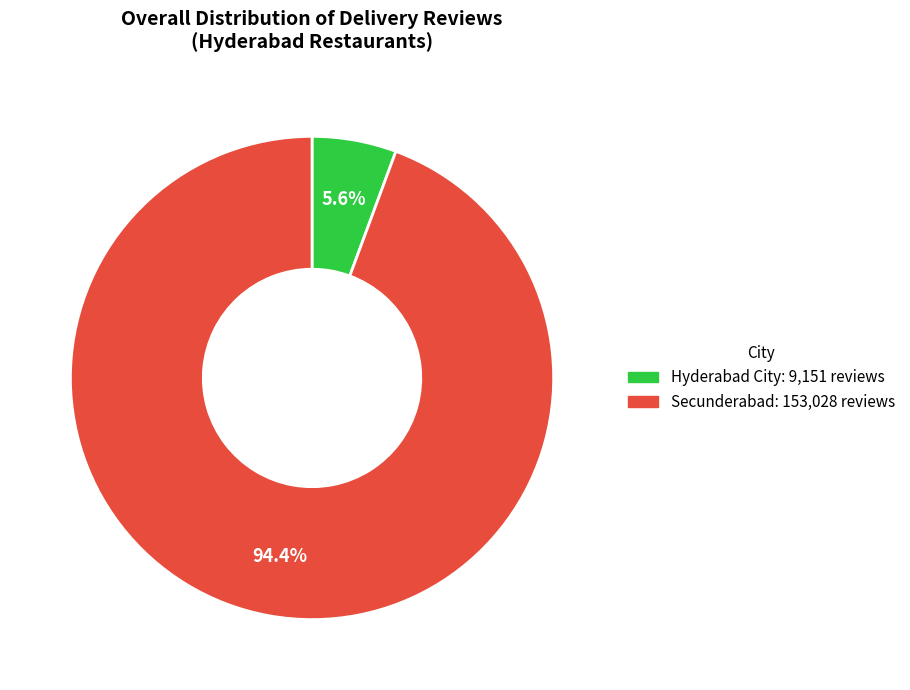

Rank the categories by value from highest to lowest.

Secunderabad, Hyderabad City